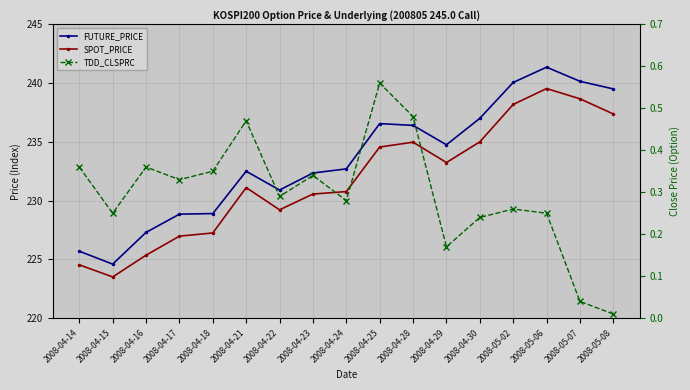

True or false: SPOT_PRICE has a value of 235.0 at 2008-04-30.

True